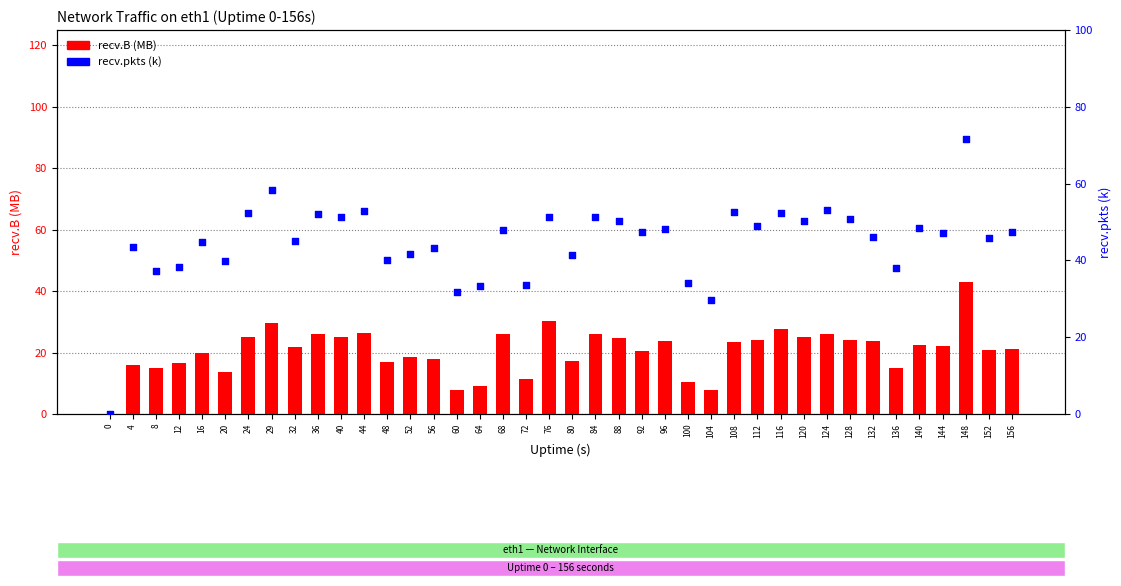

At which category is the sum across all series the highest?

148